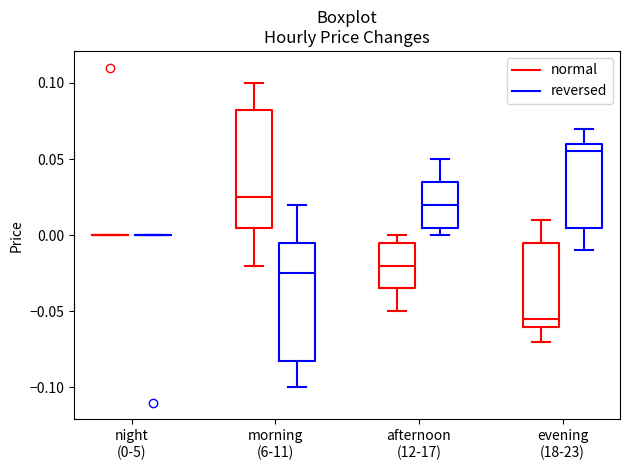

Where does the upper whisker of the box for evening (18-23) (reversed) end on the y-axis? The values are not printed on the chart, so give them approximately, as read against the axis.

0.070